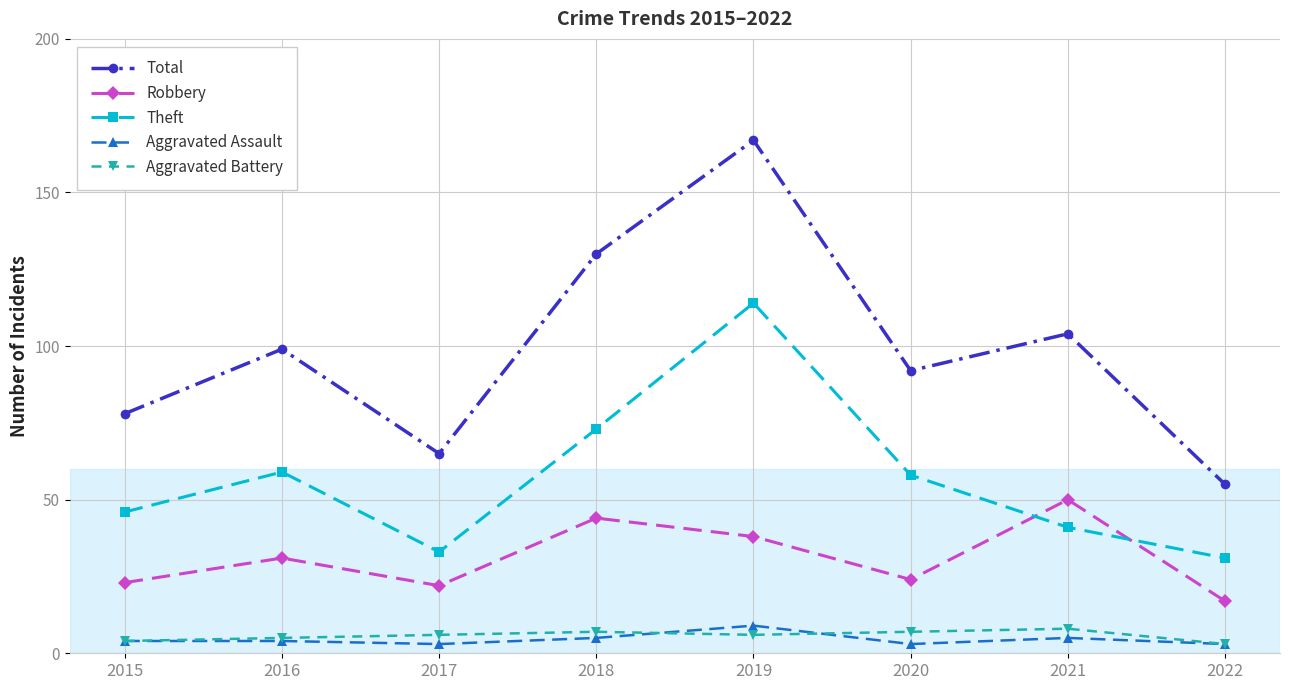

How many lines are shown in the chart?

5